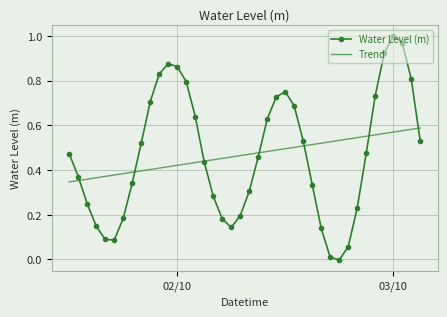

Which series has the widest spread of values?

Water Level (m)